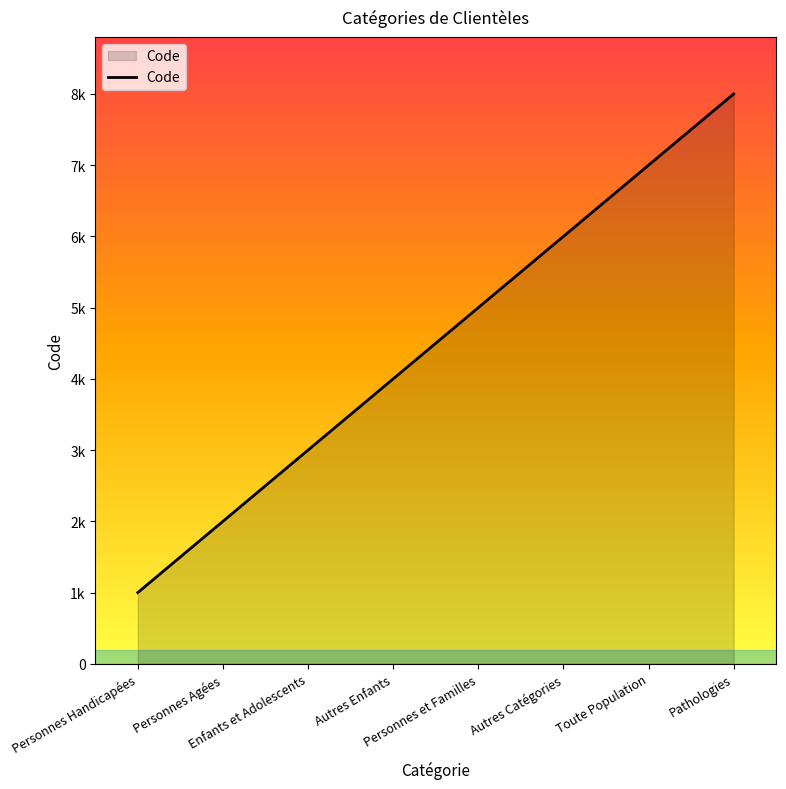

What is the ratio of the value at Autres Enfants to the value at Personnes et Familles?

0.8